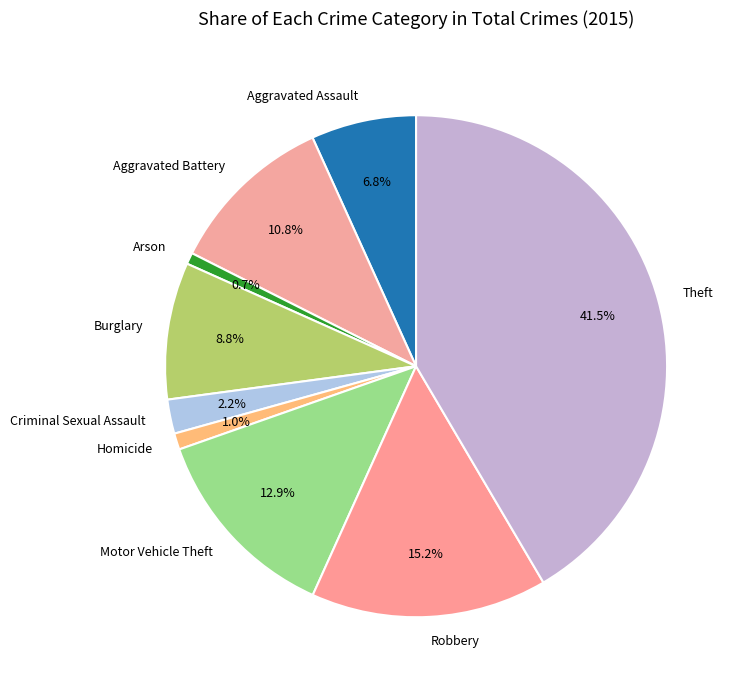

What is the largest slice in the pie chart?

Theft